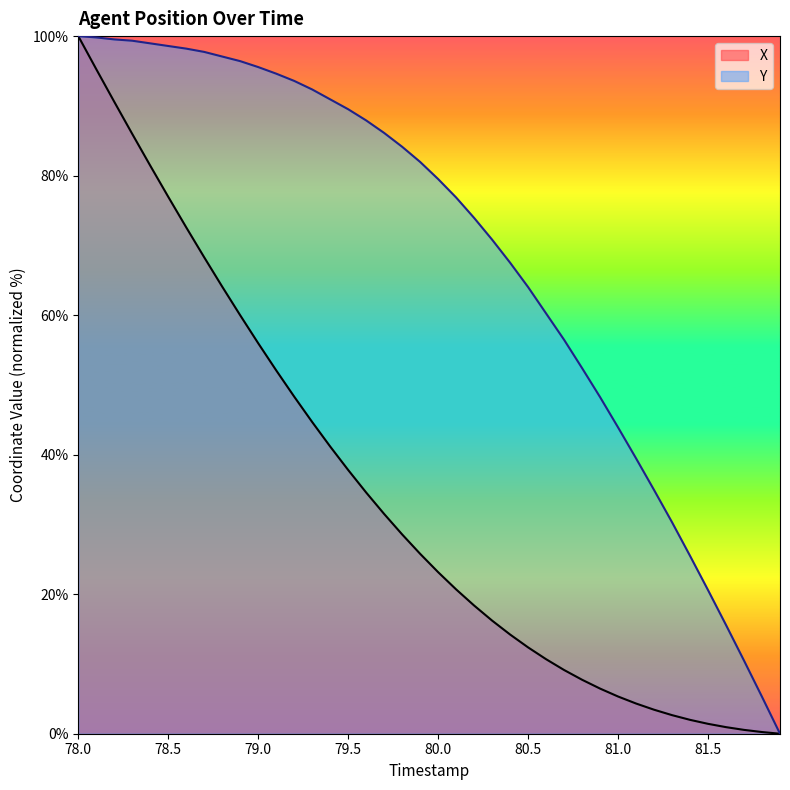

What is the difference between the maximum and minimum values in the X series?

100.0